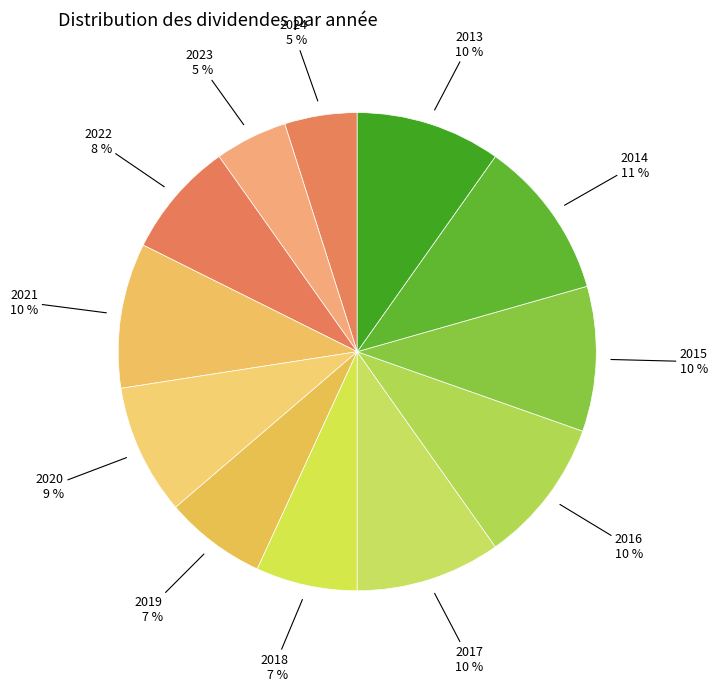

Is there a majority slice in this chart?

No